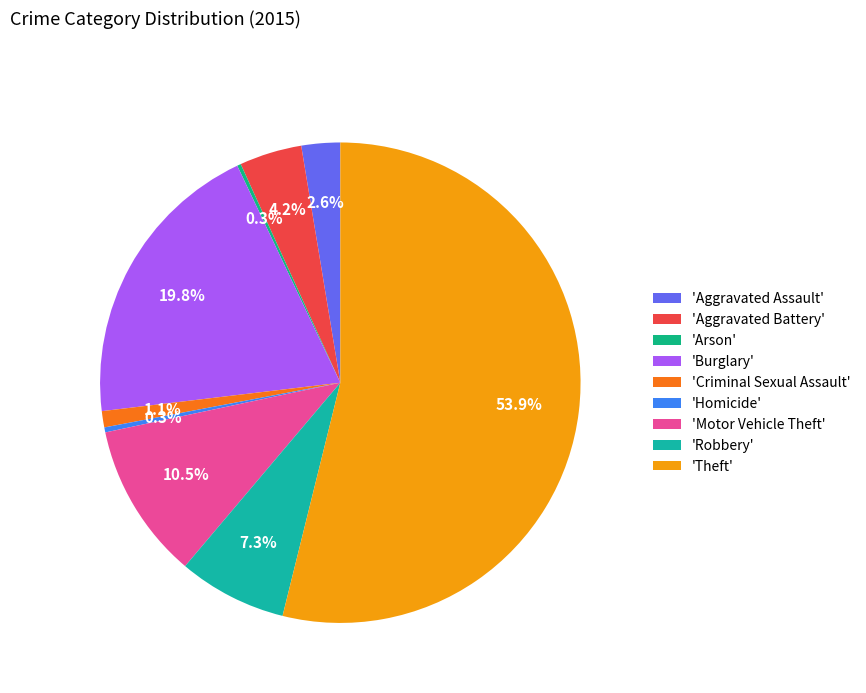

How many slices are in this pie chart?

9